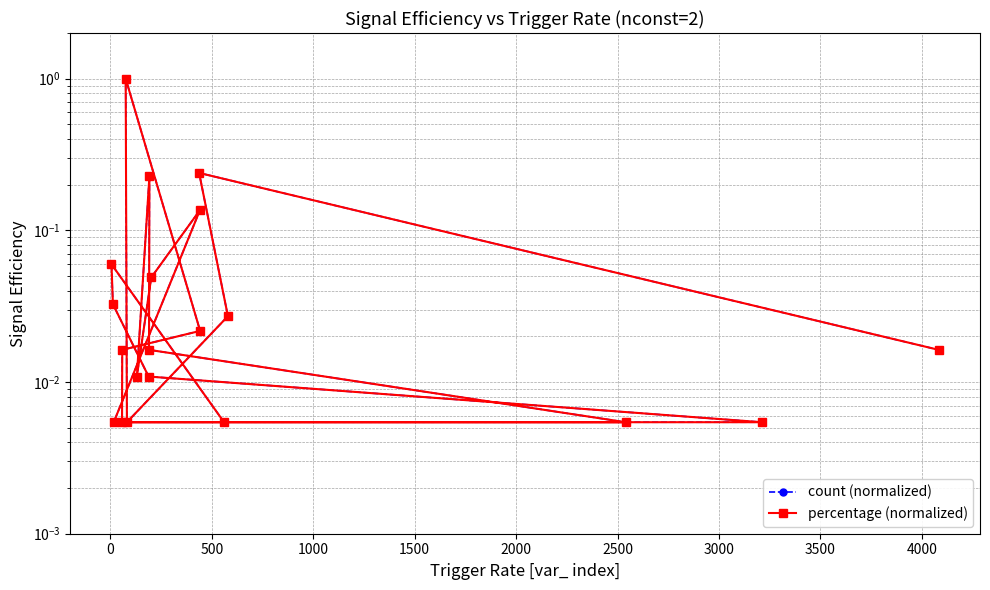

What is the greatest value displayed?

1.0